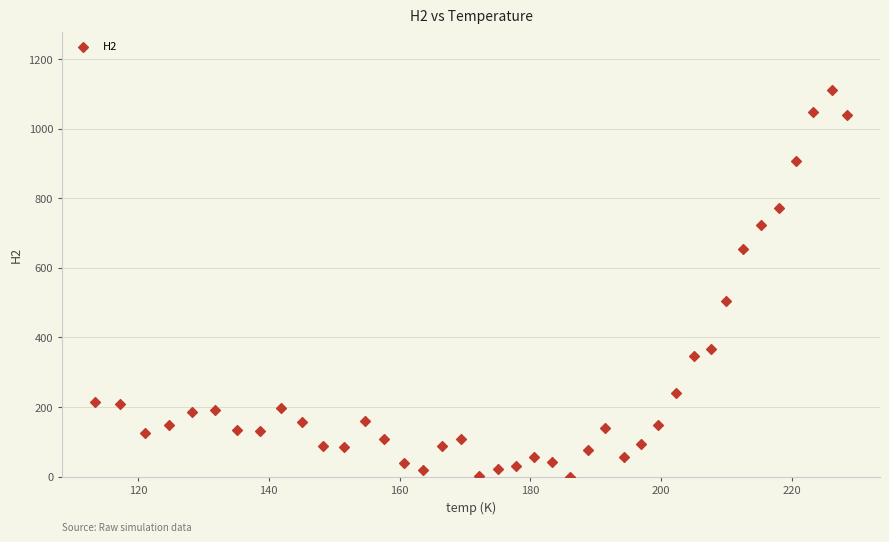

What is the range of Y values (max minus min)?

1112.1